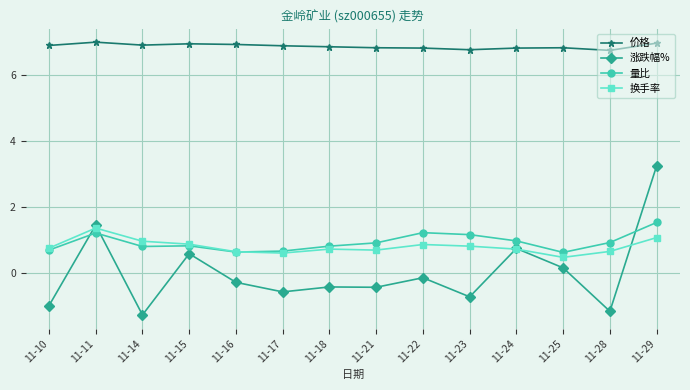

True or false: 量比 and 换手率 intersect in this chart.

True